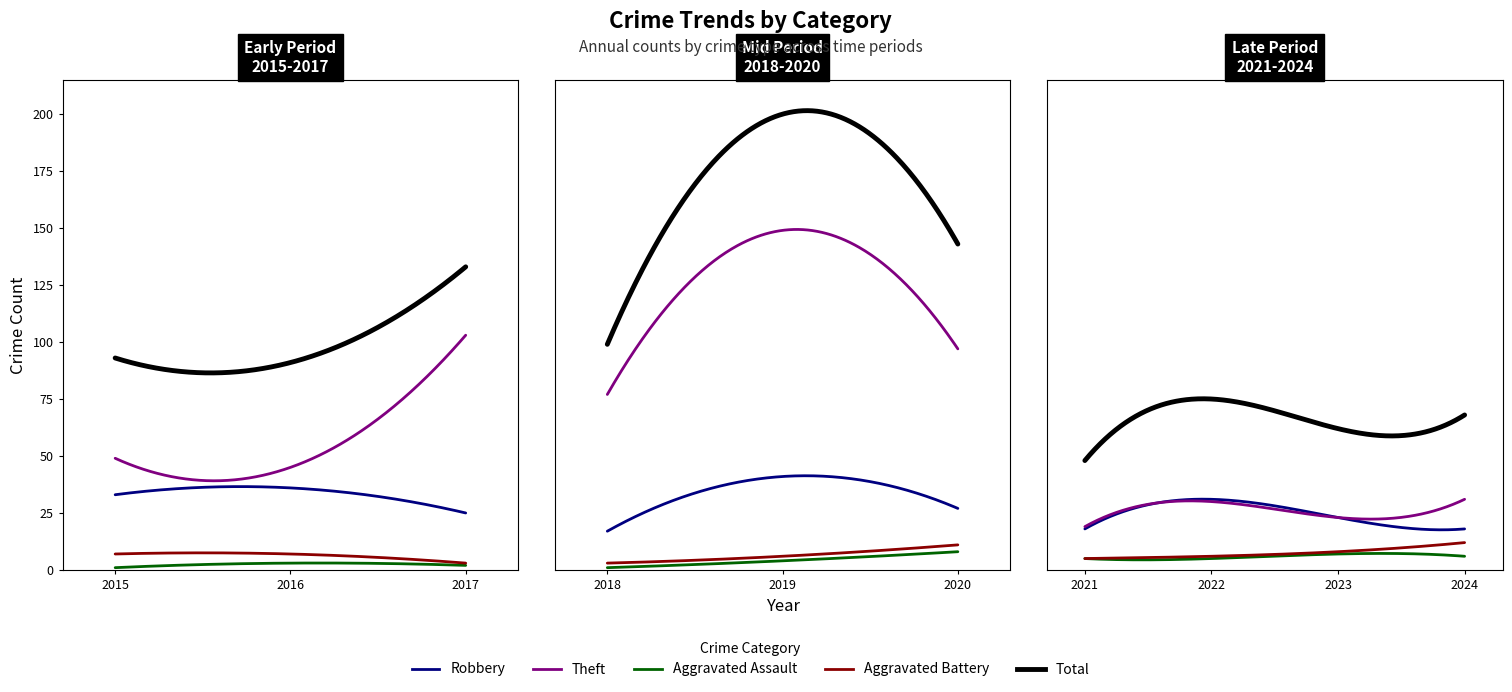

What is the average value of the Total series?

101